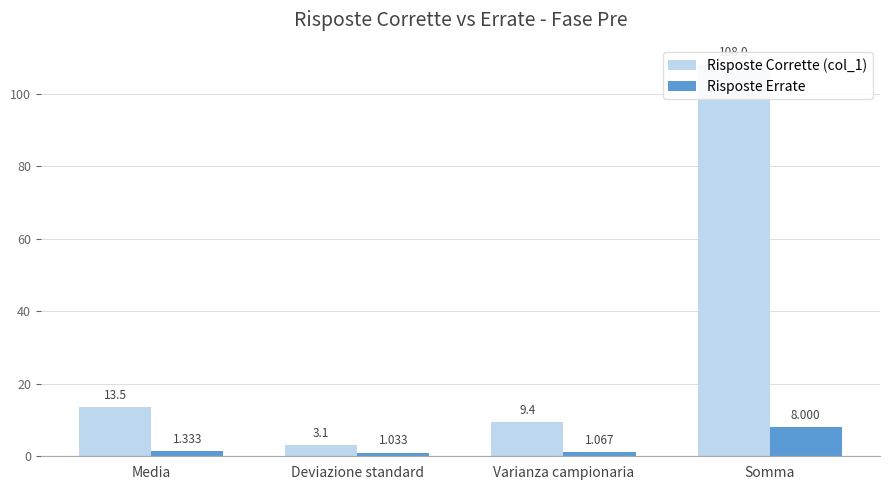

Does the chart contain any negative values?

No